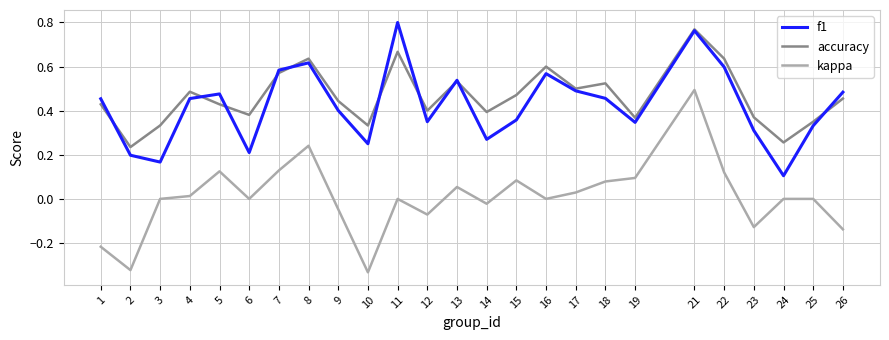

Which series has the largest total across all categories?

accuracy